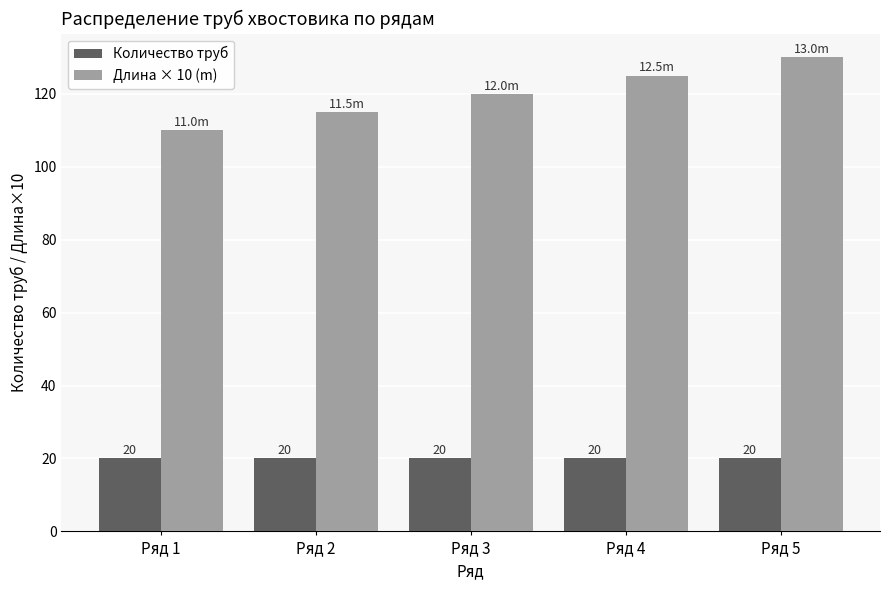

At Ряд 1, list the series in order from smallest to largest.

Количество труб, Длина × 10 (m)